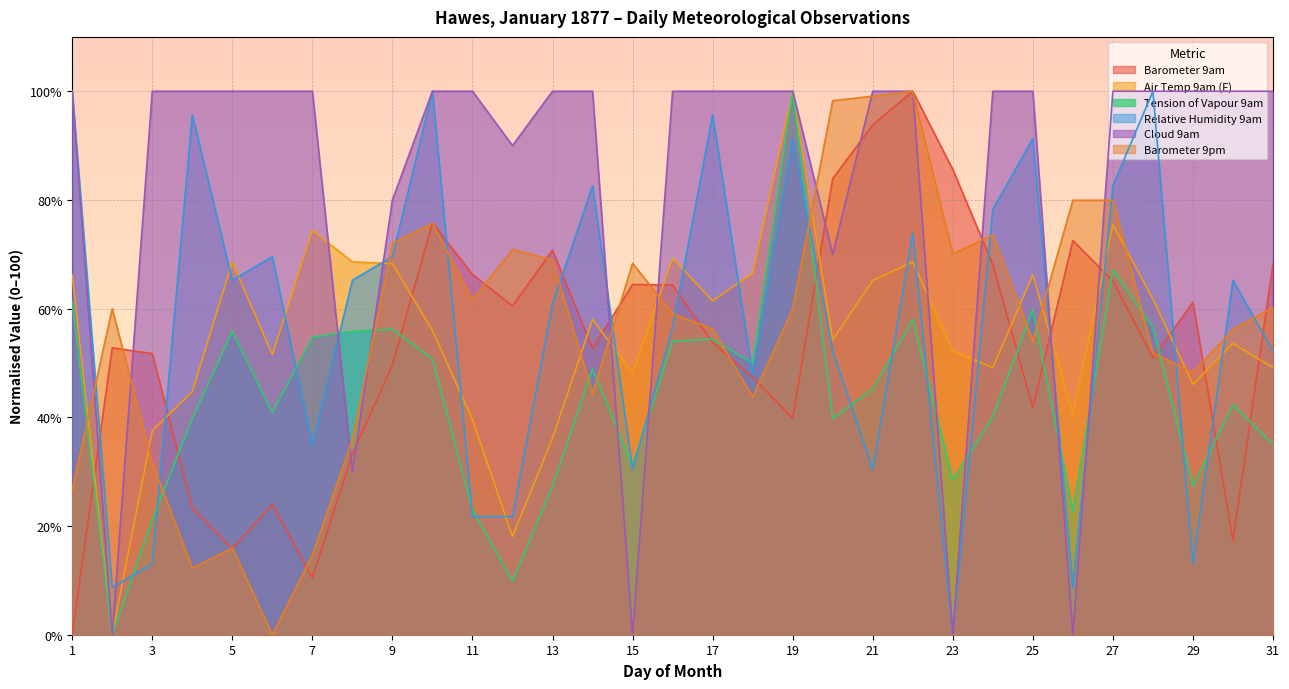

What is the highest value of the Cloud 9am series?

100.0